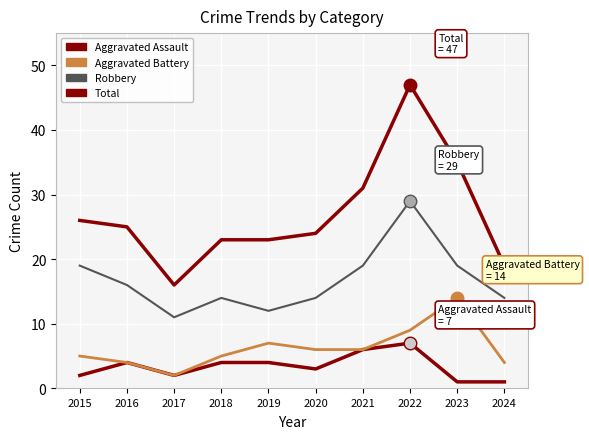

How many lines are shown in the chart?

4